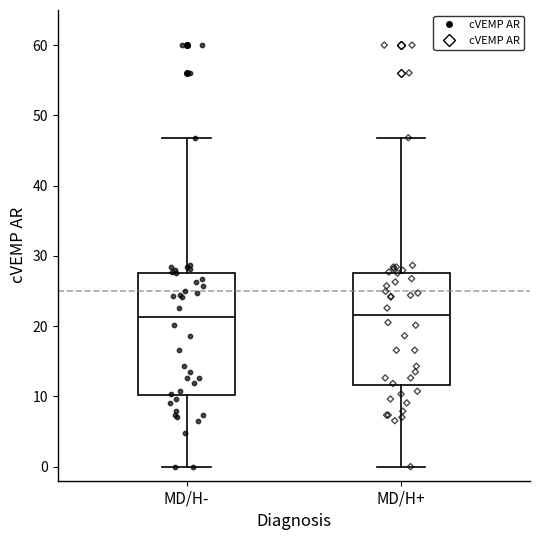

Reading left to right, read every box against the y-axis: the position of its median line, the range the box covers, and the ends of its whiskers. The values are not printed on the chart, so give them approximately, as read against the axis.

MD/H-: median 21, box 10 to 28, whiskers 0 to 47
MD/H+: median 22, box 12 to 28, whiskers 0 to 47